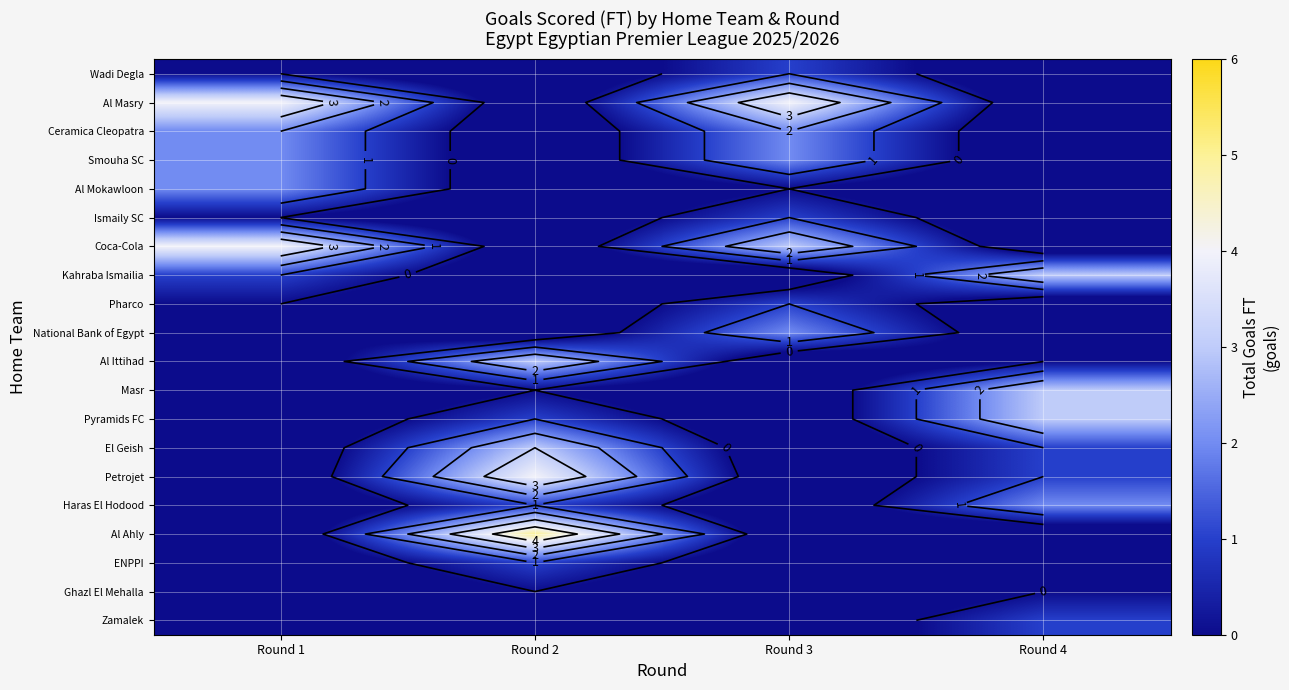

The value of row_3 at Round 3 is 3. True or false?

False